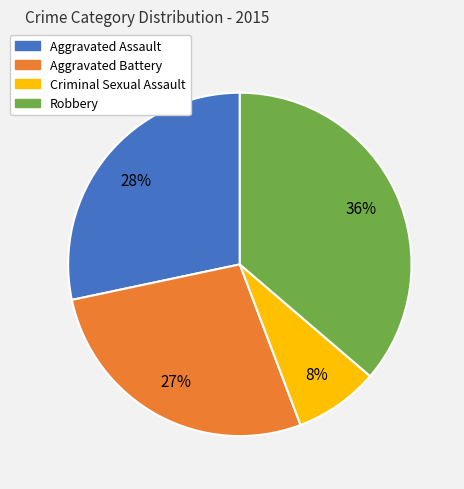

The Criminal Sexual Assault slice represents 8% of the pie. True or false?

True